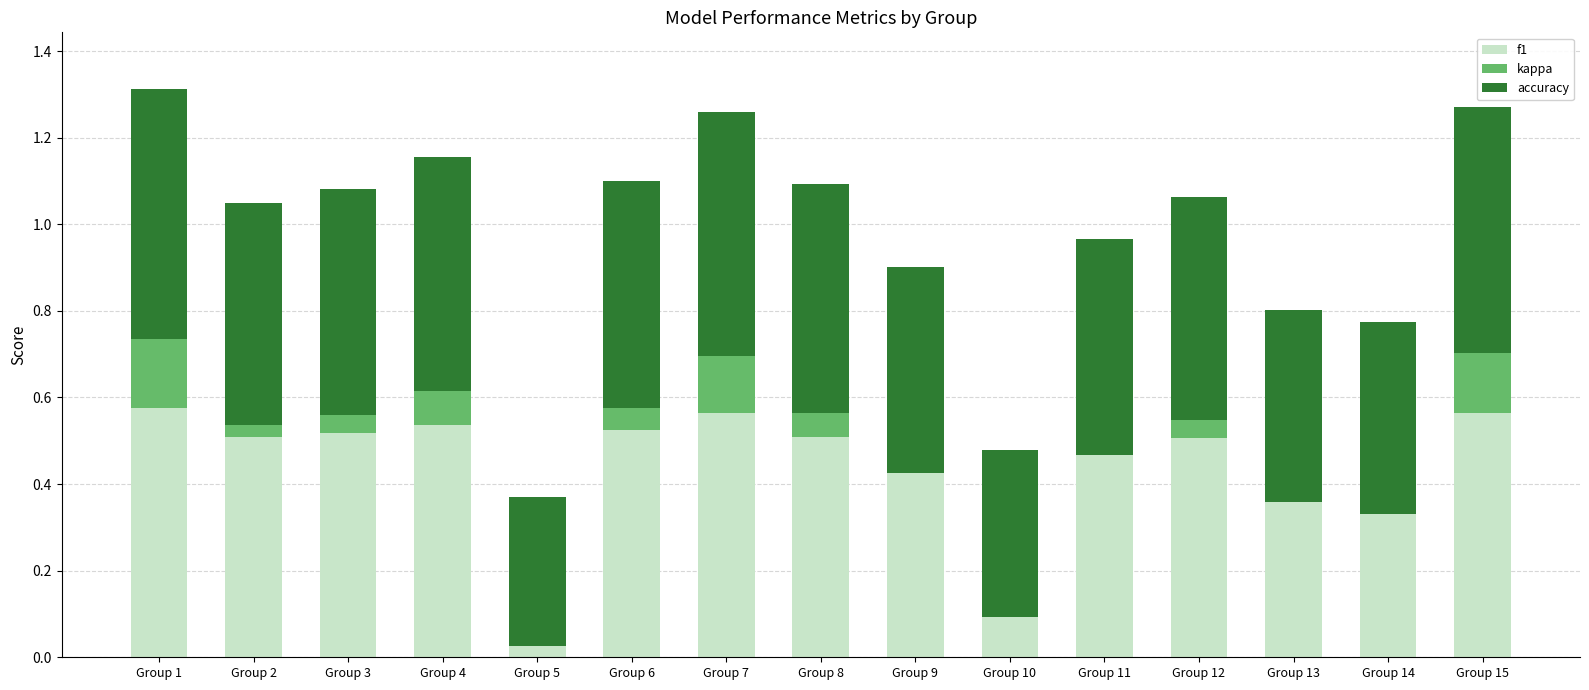

Are the bars horizontal?

No